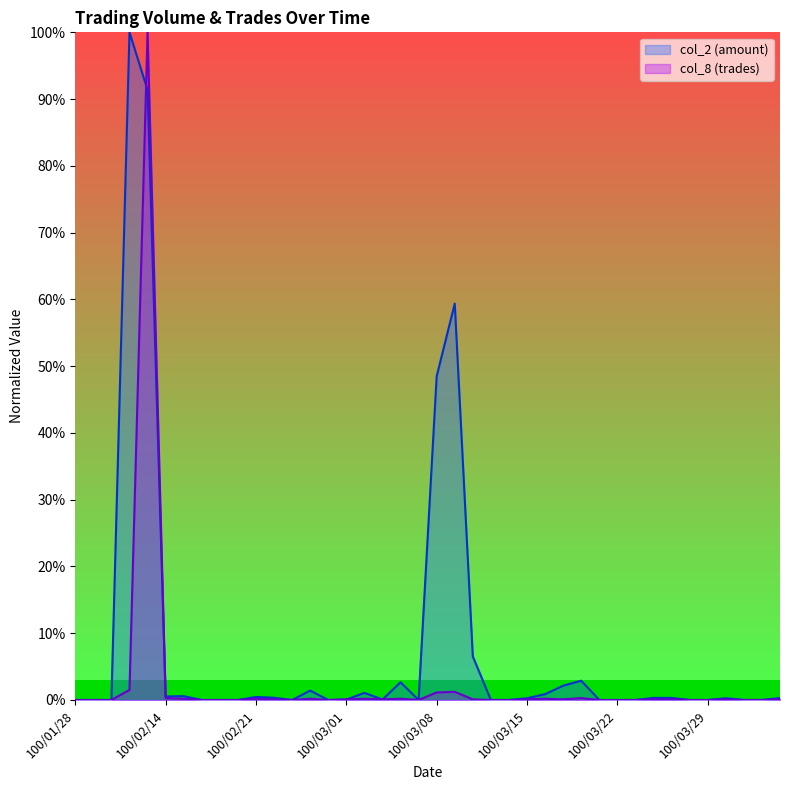

In col_2, how many points are higher than both neighbors (excluding endpoints)?

10